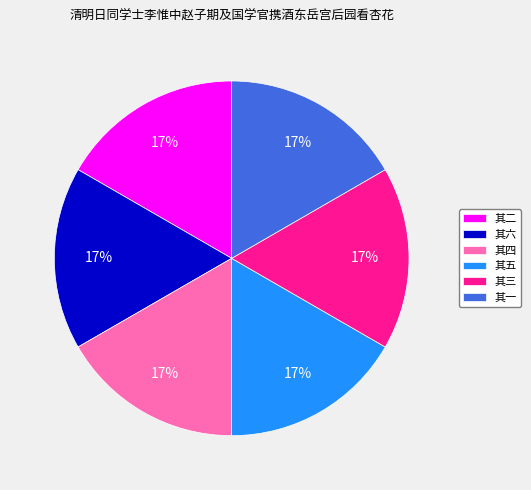

How many segments does this pie chart have?

6